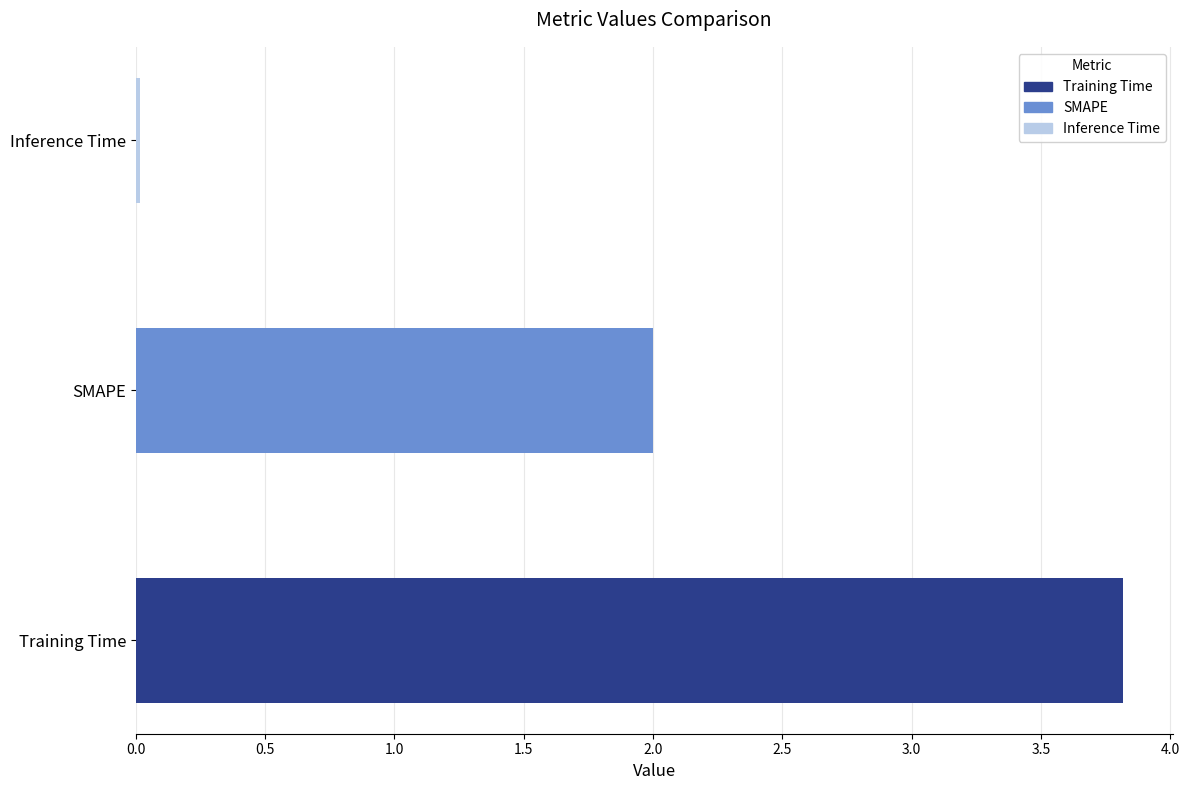

What is the difference between the maximum and minimum values?

3.8